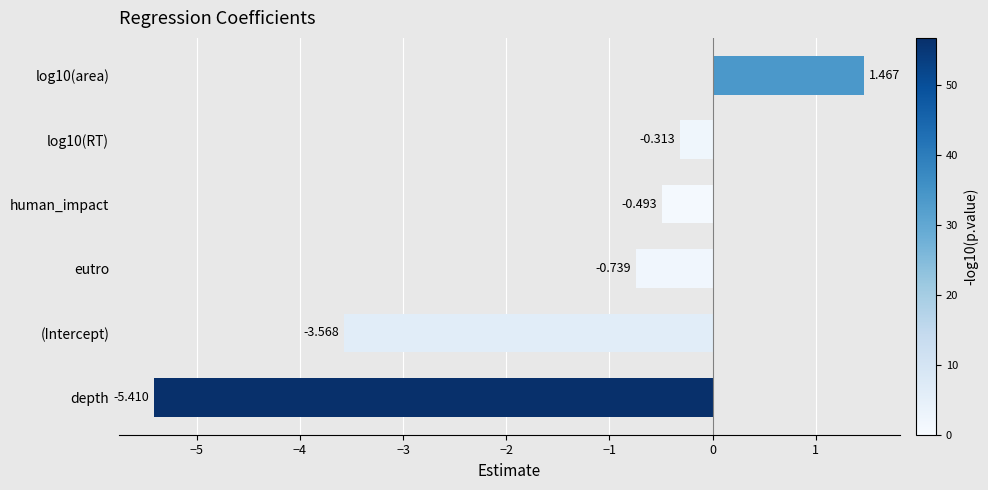

How many bars are there in total?

6